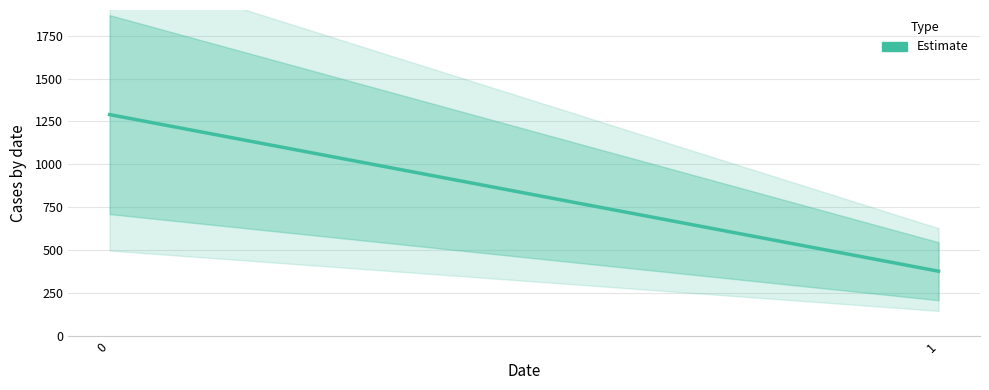

How many lines are shown in the chart?

1